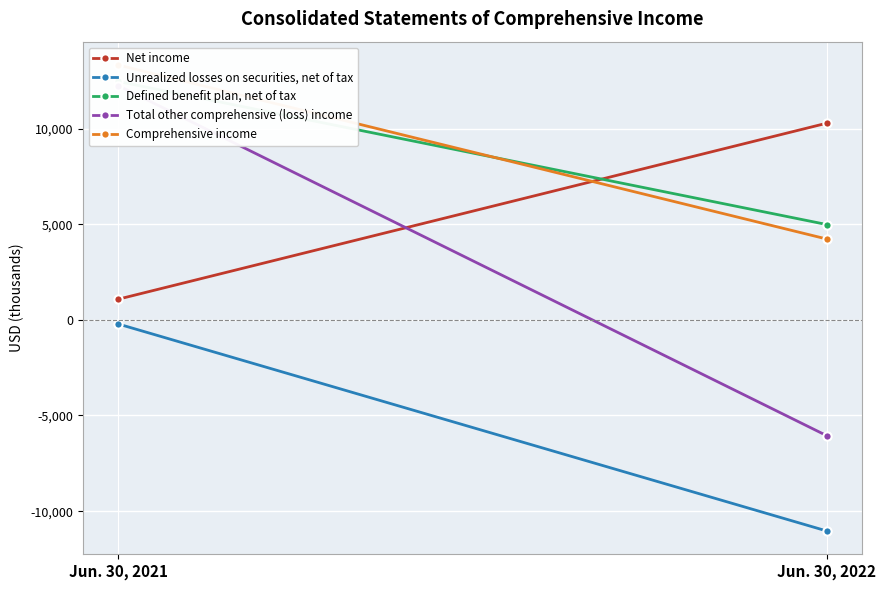

Reading left to right, transcribe all the data shown in this chart.

Net income: Jun. 30, 2021=1077	Jun. 30, 2022=10279
Unrealized losses on securities, net of tax: Jun. 30, 2021=-216	Jun. 30, 2022=-11036
Defined benefit plan, net of tax: Jun. 30, 2021=12461	Jun. 30, 2022=4981
Total other comprehensive (loss) income: Jun. 30, 2021=12245	Jun. 30, 2022=-6055
Comprehensive income: Jun. 30, 2021=13322	Jun. 30, 2022=4224